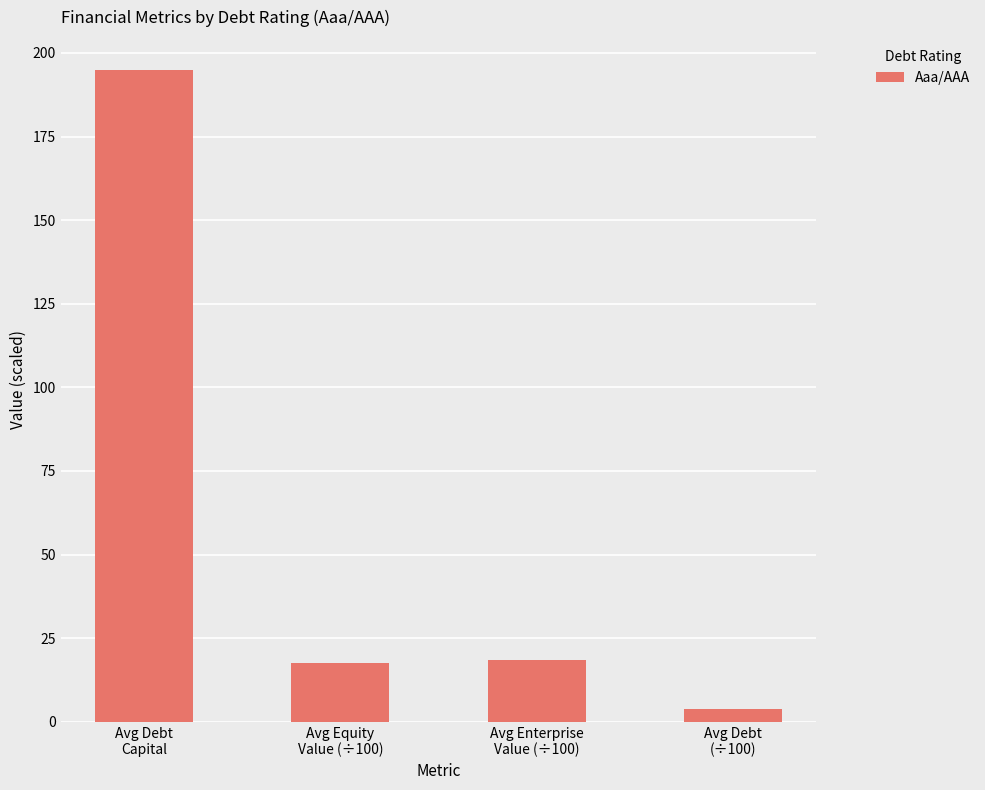

What is the sum of all values?

234.8